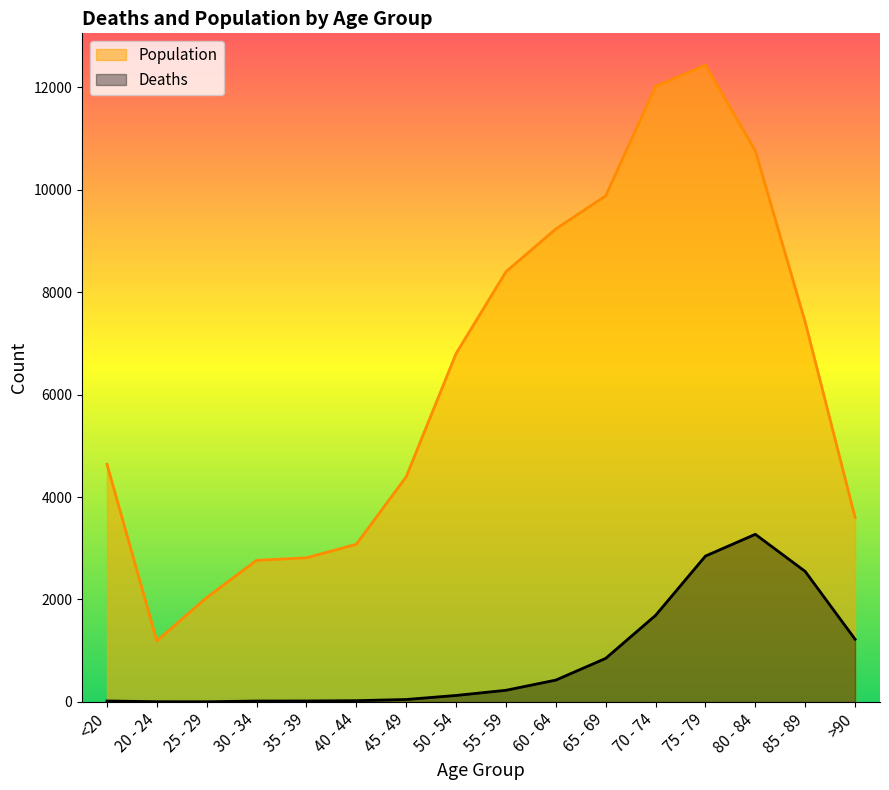

What is the average value of the Deaths series?

834